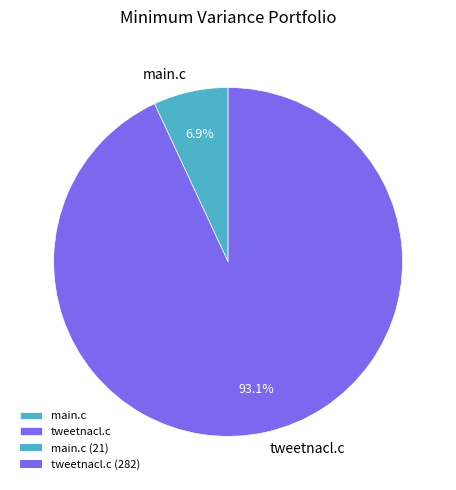

How many slices are in this pie chart?

2